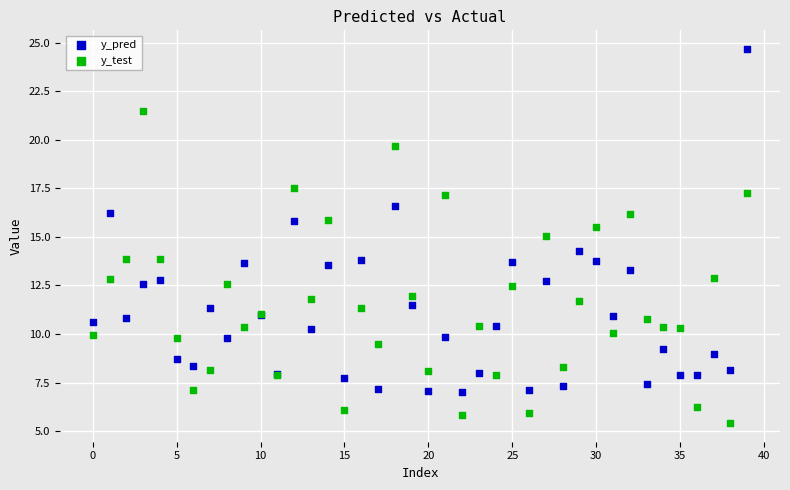

What are all the series names shown in the legend?

y_pred, y_test